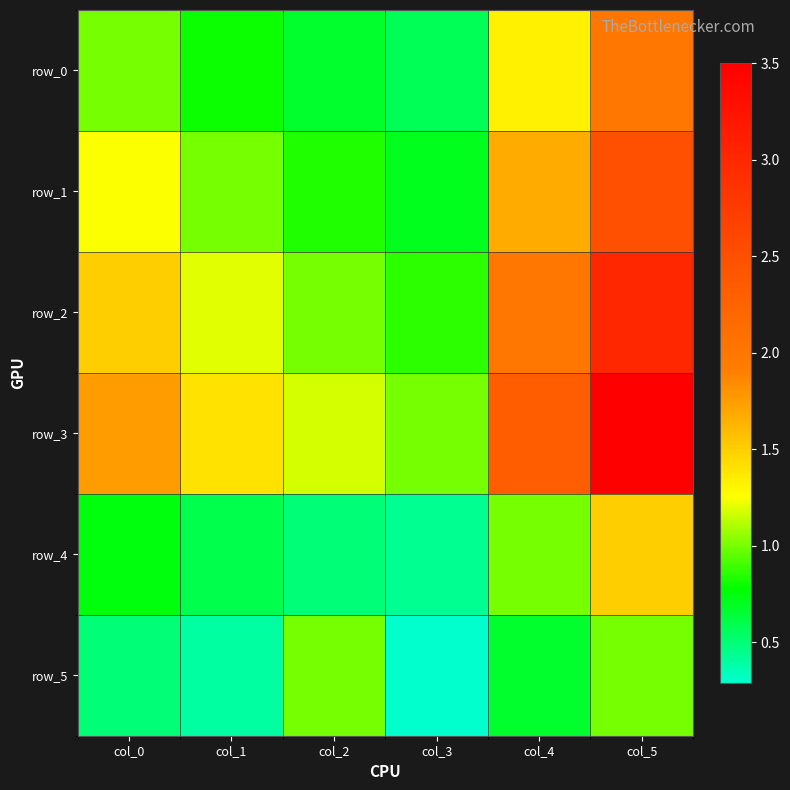

The value of row_1 at col_0 is 0.4. True or false?

False